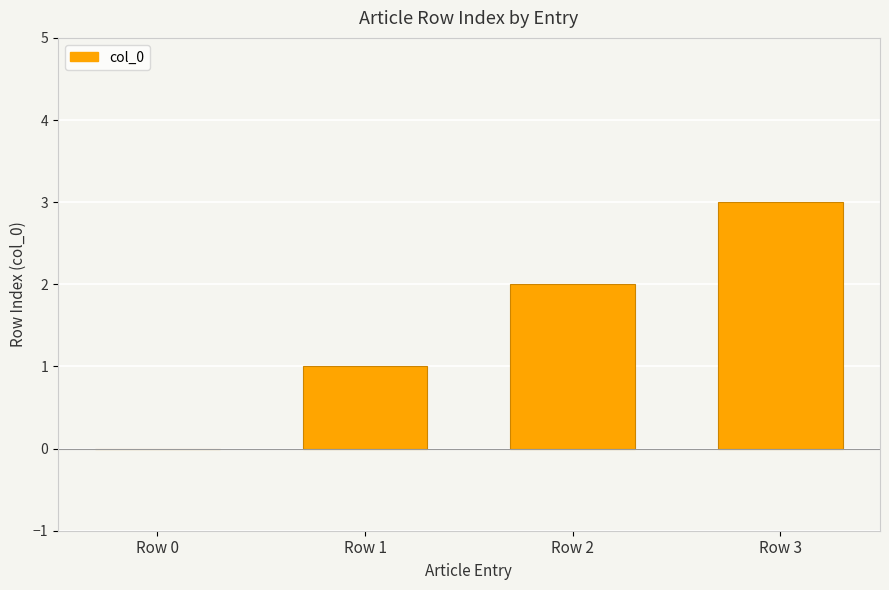

What value does the data have at Row 3?

3